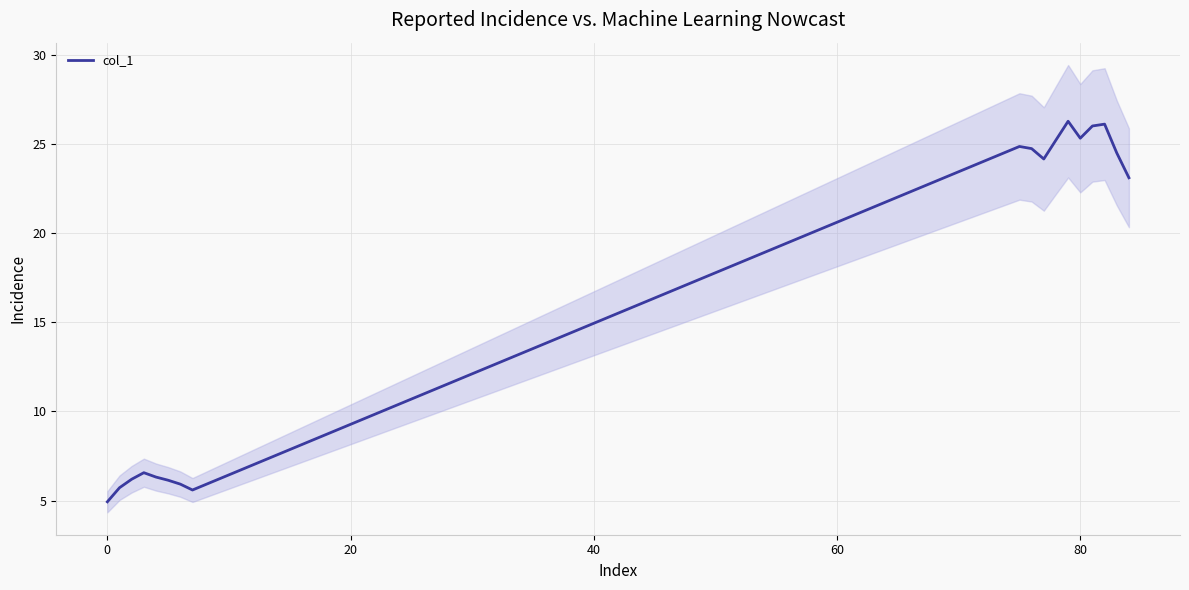

Is it true that col_1 equals 4.9 at 0?

True